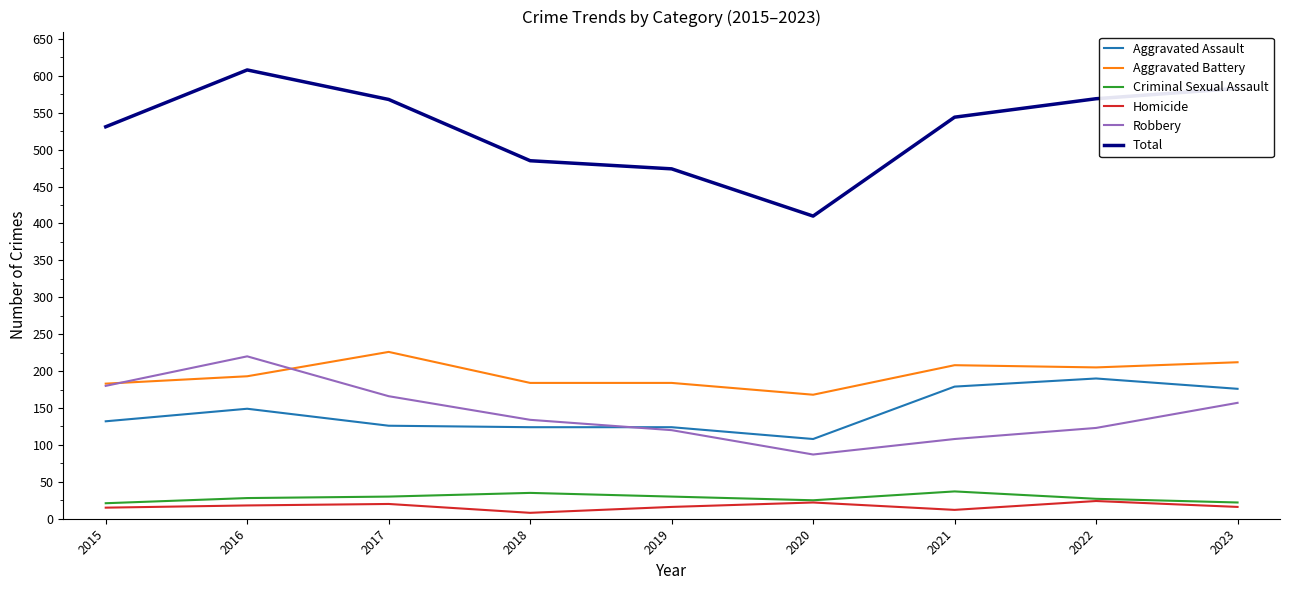

What is the sum of all Total values?

4772